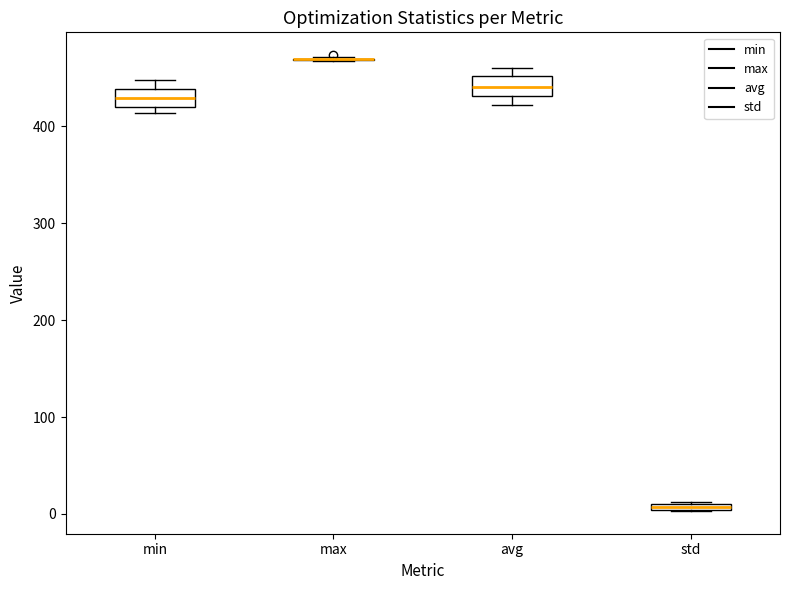

Where is the upper edge of the box for std on the y-axis? The values are not printed on the chart, so give them approximately, as read against the axis.

10